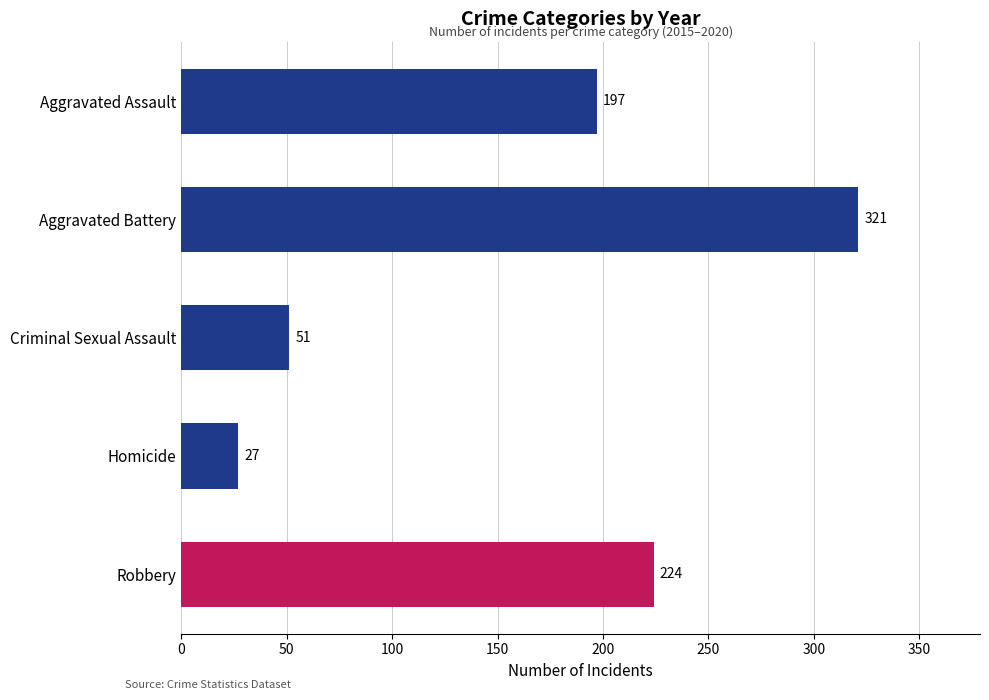

Which category has the highest value across all series?

Aggravated Battery